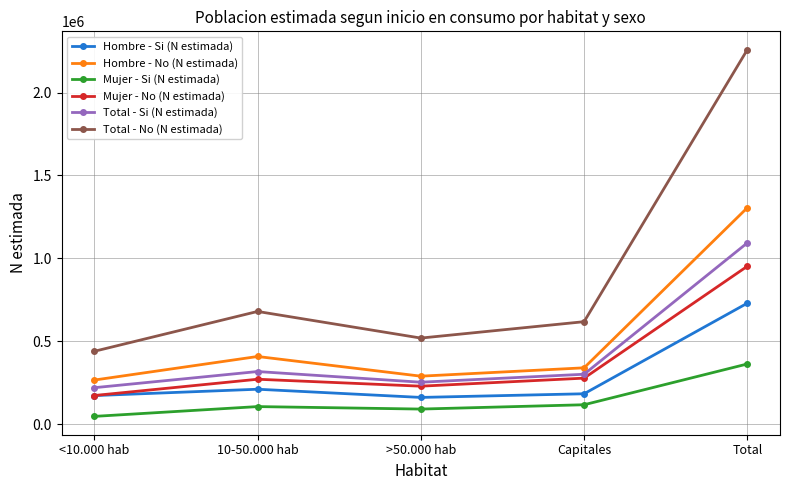

Is it true that Total - No (N estimada) equals 618557 at Capitales?

True